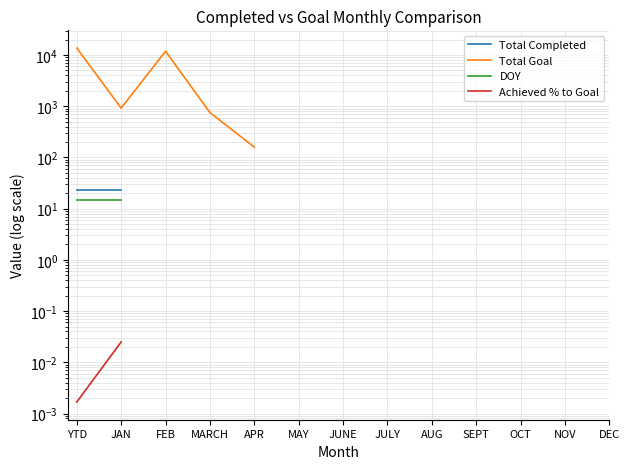

Rank the series by their maximum value, from lowest to highest.

Achieved % to Goal, DOY, Total Completed, Total Goal